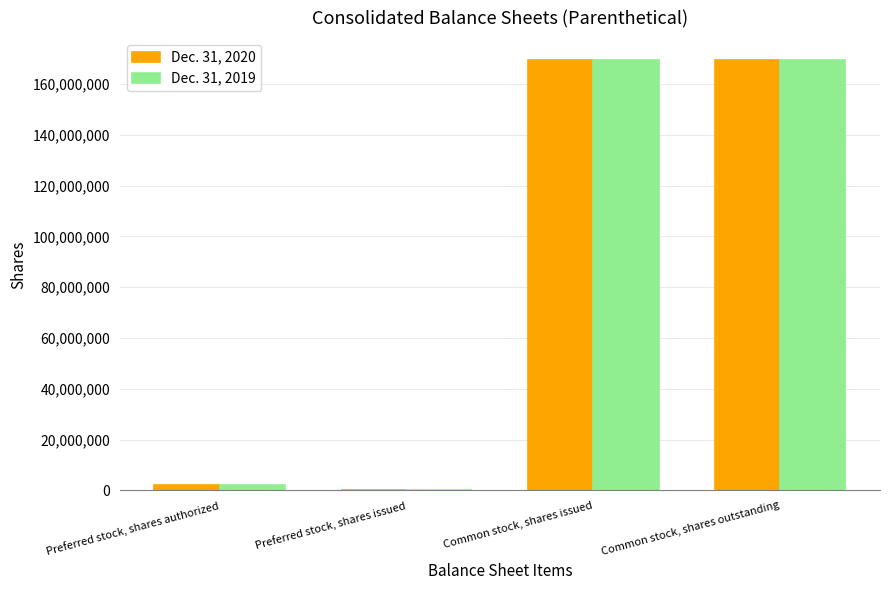

What is the spread (max minus min) of values at Common stock, shares issued?

328000